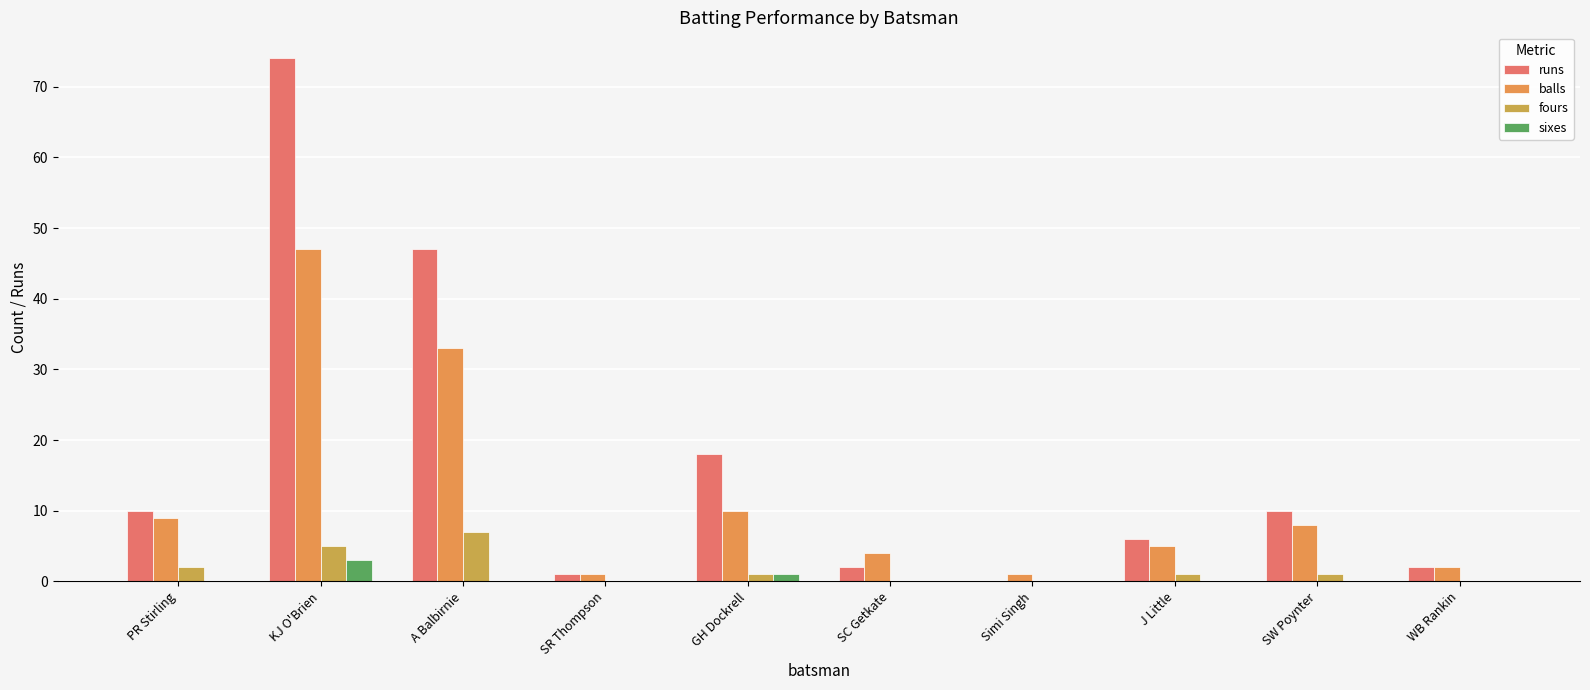

List the series in order of their peak value, highest first.

runs, balls, fours, sixes